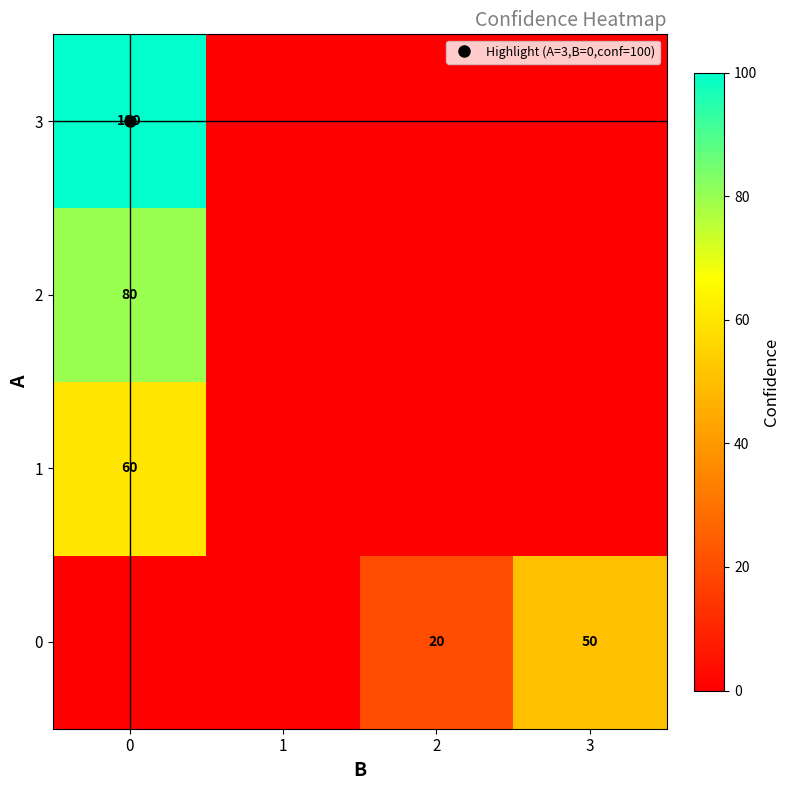

What is the sum of all 2 values?

80